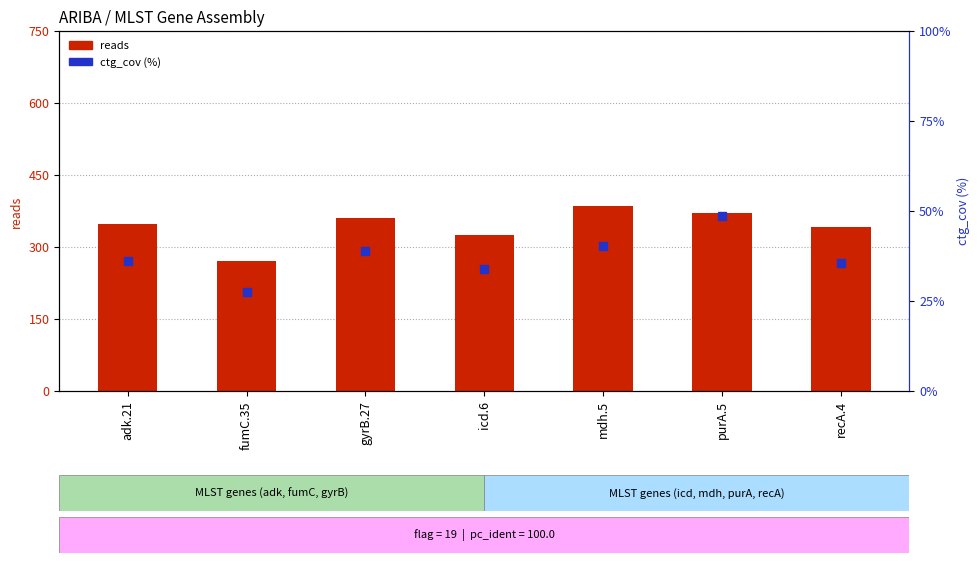

Which series contains the lowest Y value?

ctg_cov